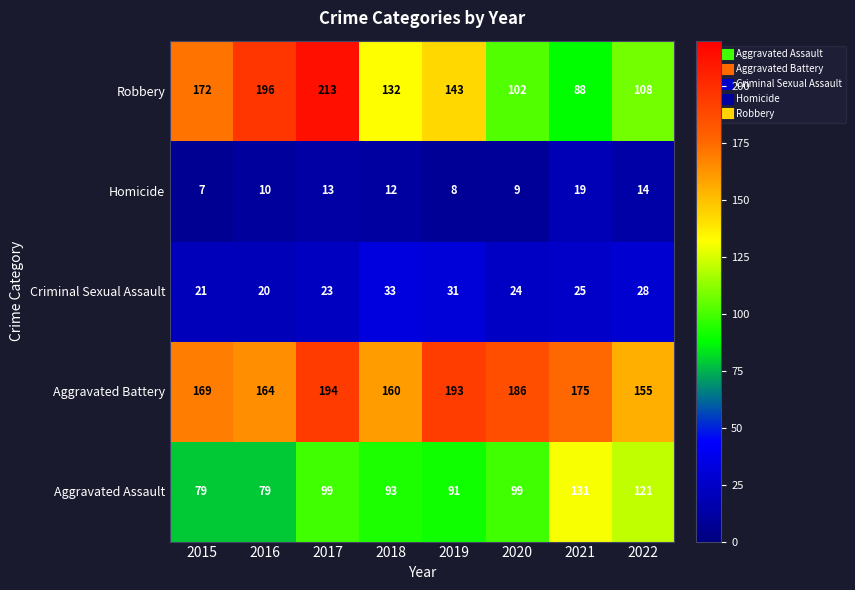

Is it true that Robbery equals 88 at 2021?

True